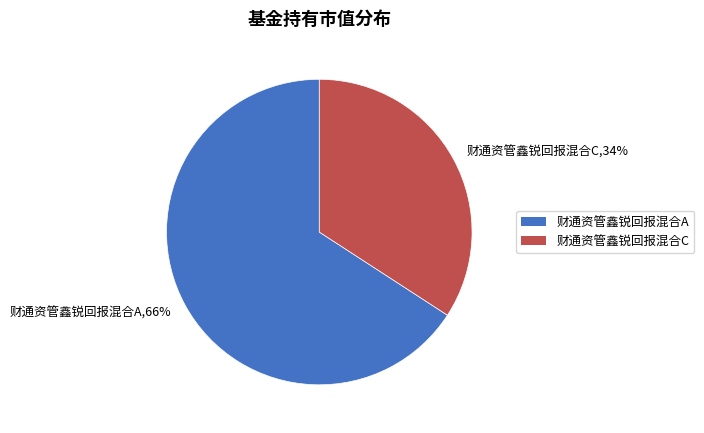

Do 财通资管鑫锐回报混合C and 财通资管鑫锐回报混合A together represent more than half of the pie?

Yes